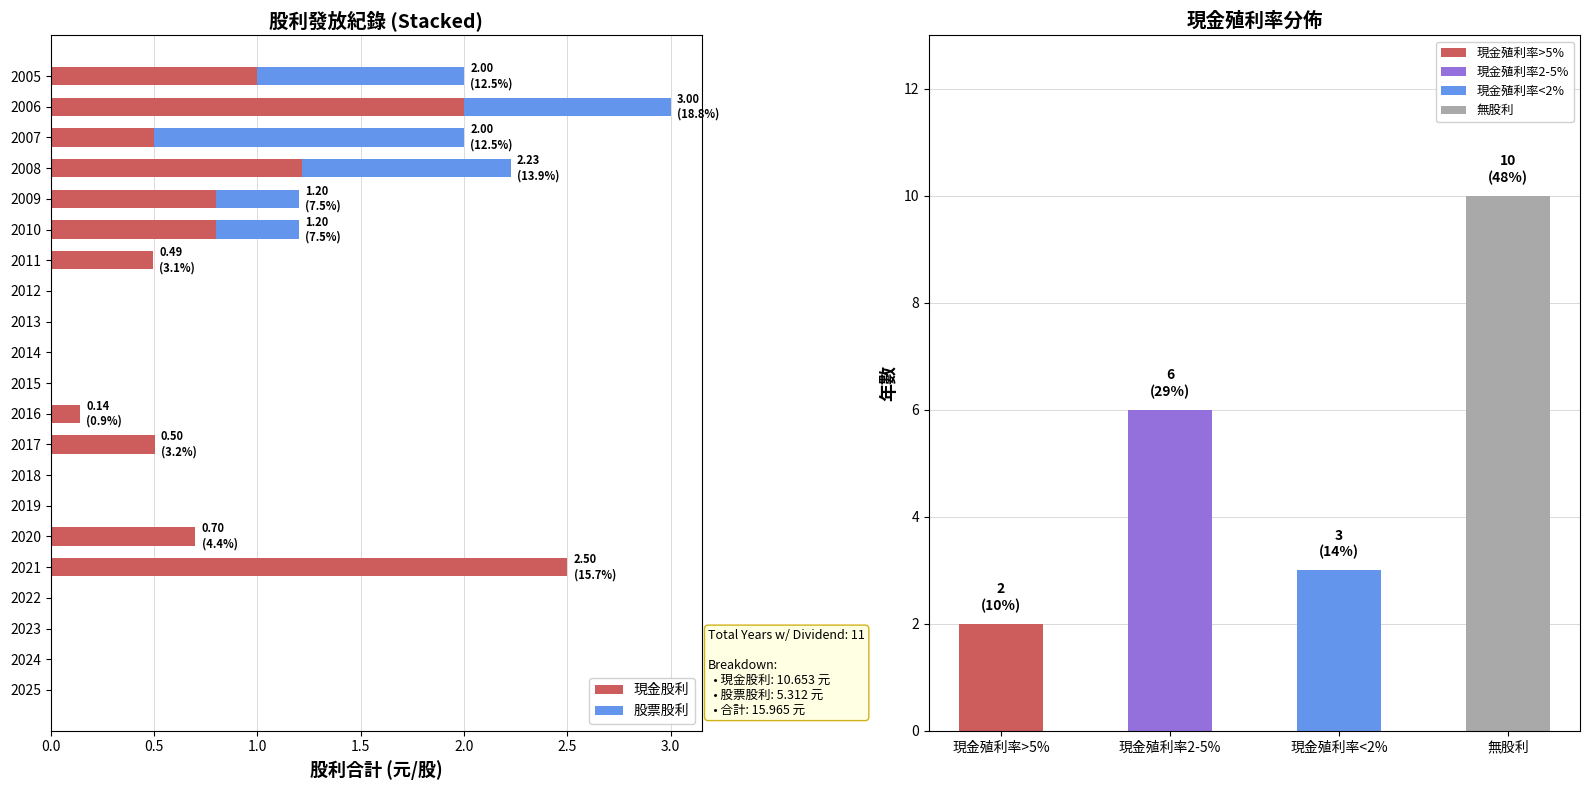

What is the maximum value for 現金股利?

2.5